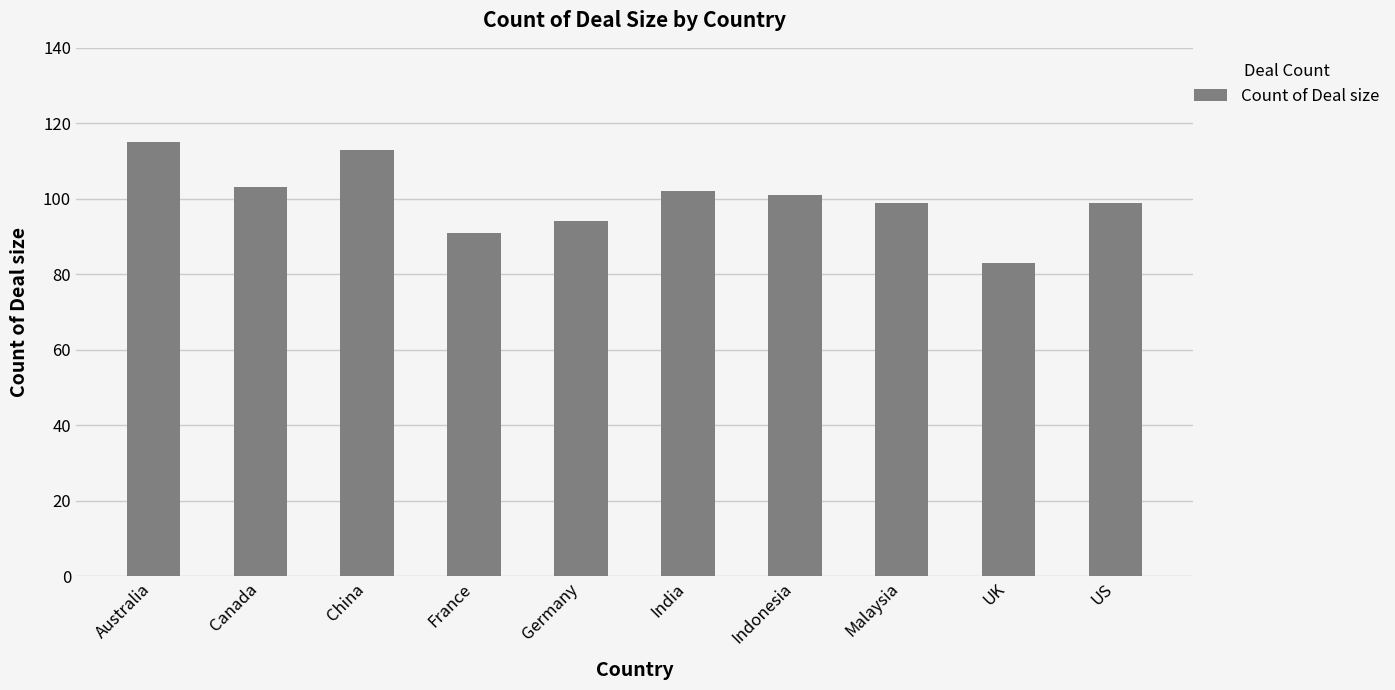

What is the difference between the maximum and minimum values?

32